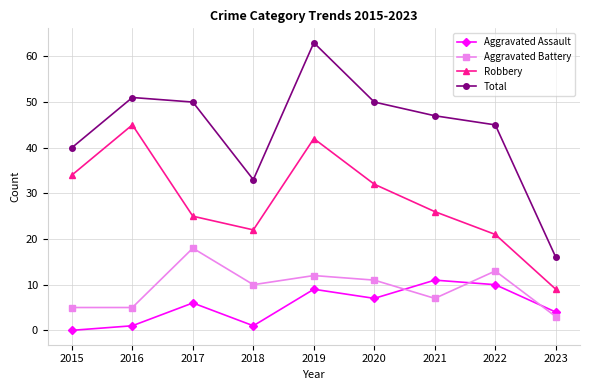

At which category is the sum across all series the highest?

2019